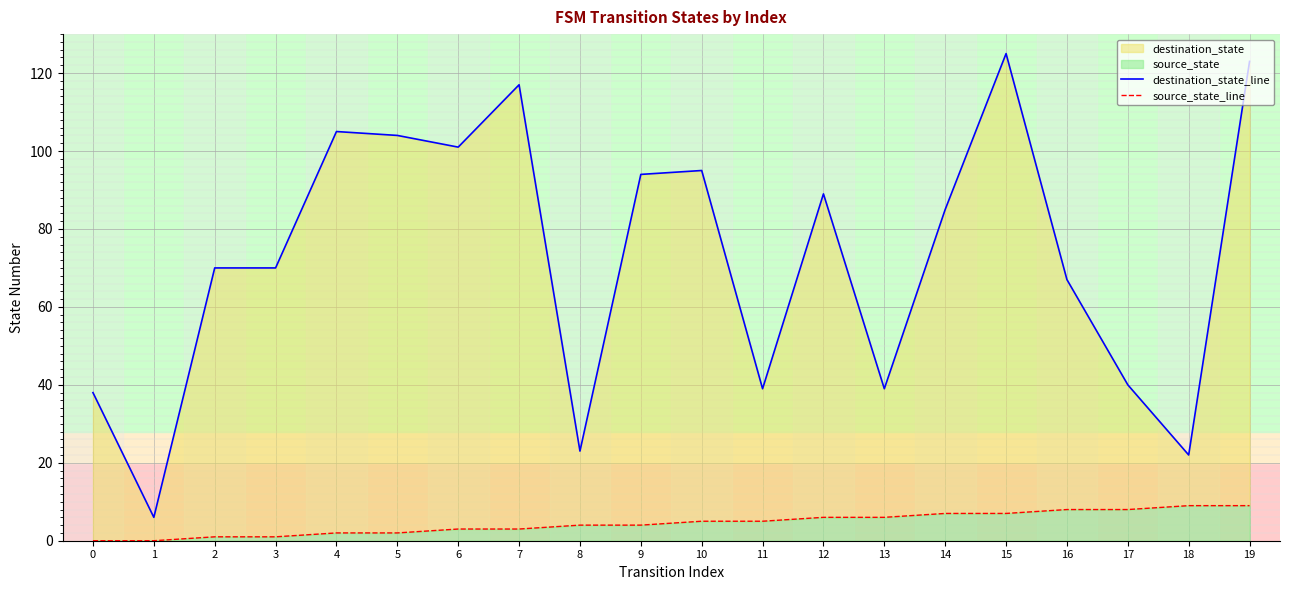

What is the sum of the source_state_line values at 15 and 16?

15